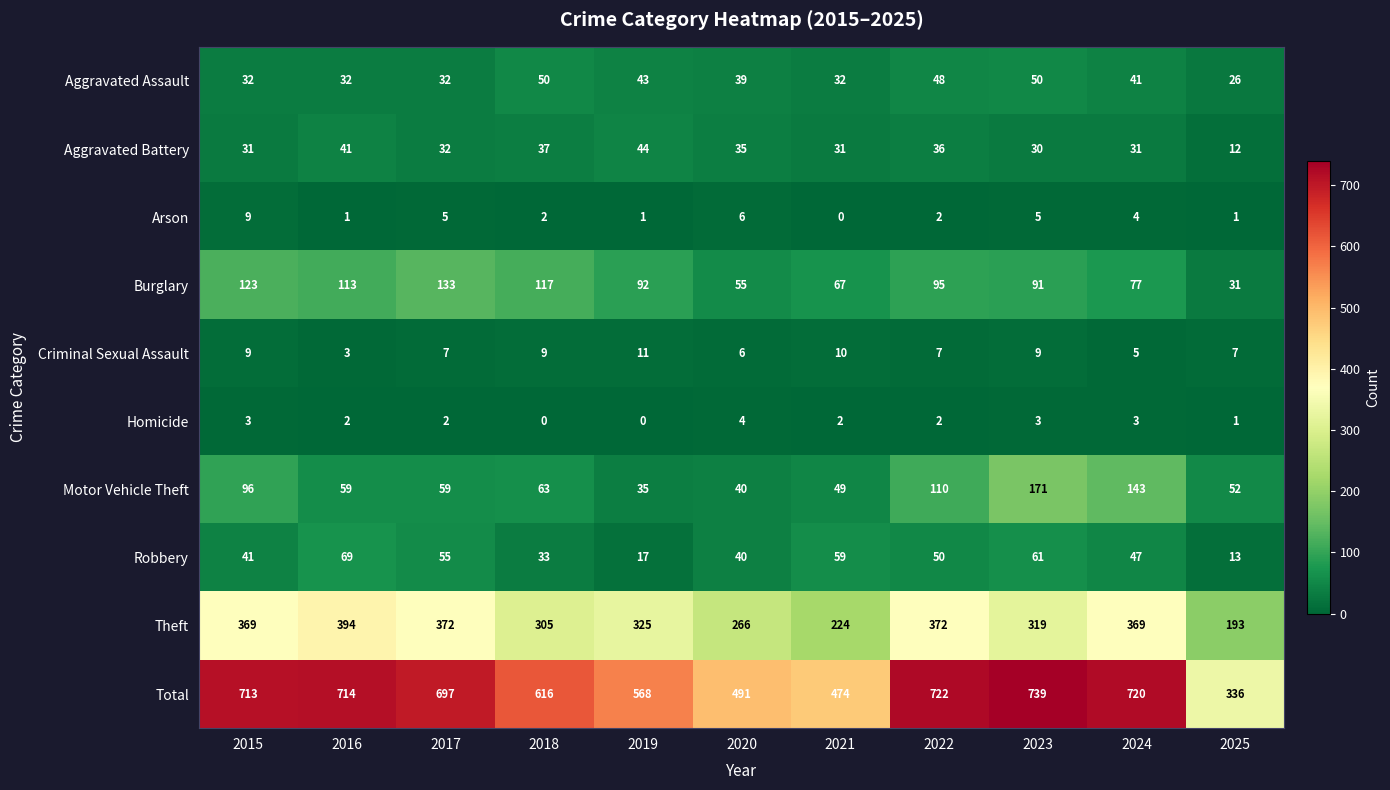

Between 2020 and 2023, which series saw the biggest shift?

Total